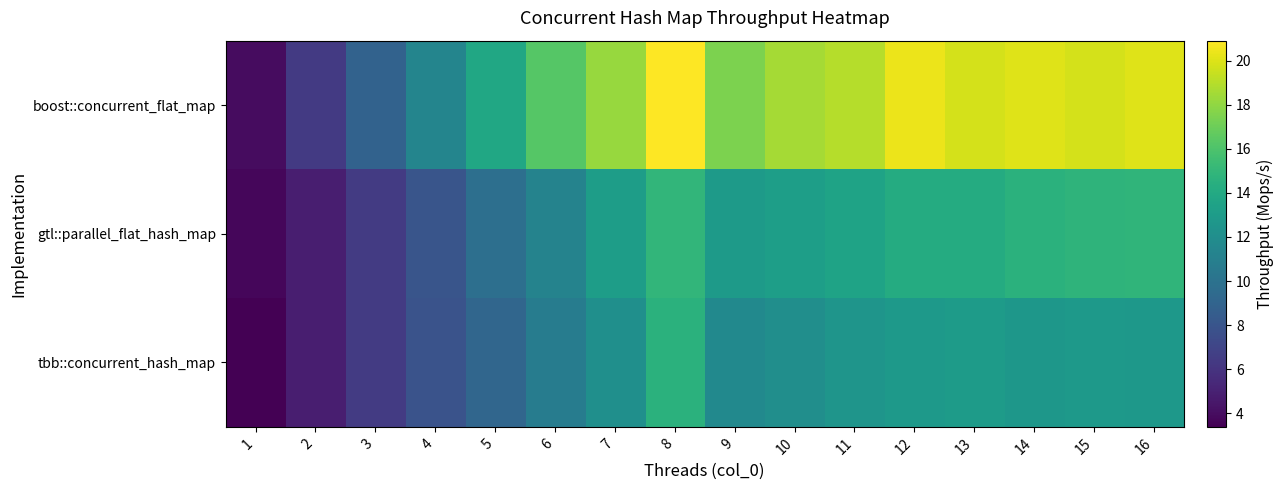

Reading left to right, list all the values displayed in this chart.

tbb::concurrent_hash_map: 1=3.4	2=4.8	3=6.4	4=7.9	5=9.2	6=10.7	7=12.1	8=14.5	9=11.7	10=12.1	11=12.5	12=12.8	13=13.0	14=12.6	15=12.8	16=12.7
gtl::parallel_flat_hash_map: 1=3.7	2=4.9	3=6.4	4=8.0	5=9.8	6=11.2	7=13.1	8=14.9	9=12.9	10=13.2	11=13.5	12=14.1	13=14.2	14=14.6	15=14.8	16=14.9
boost::concurrent_flat_map: 1=3.9	2=6.4	3=8.9	4=11.4	5=13.9	6=16.3	7=18.2	8=20.9	9=17.5	10=18.6	11=19.0	12=20.4	13=19.8	14=20.1	15=19.8	16=20.0